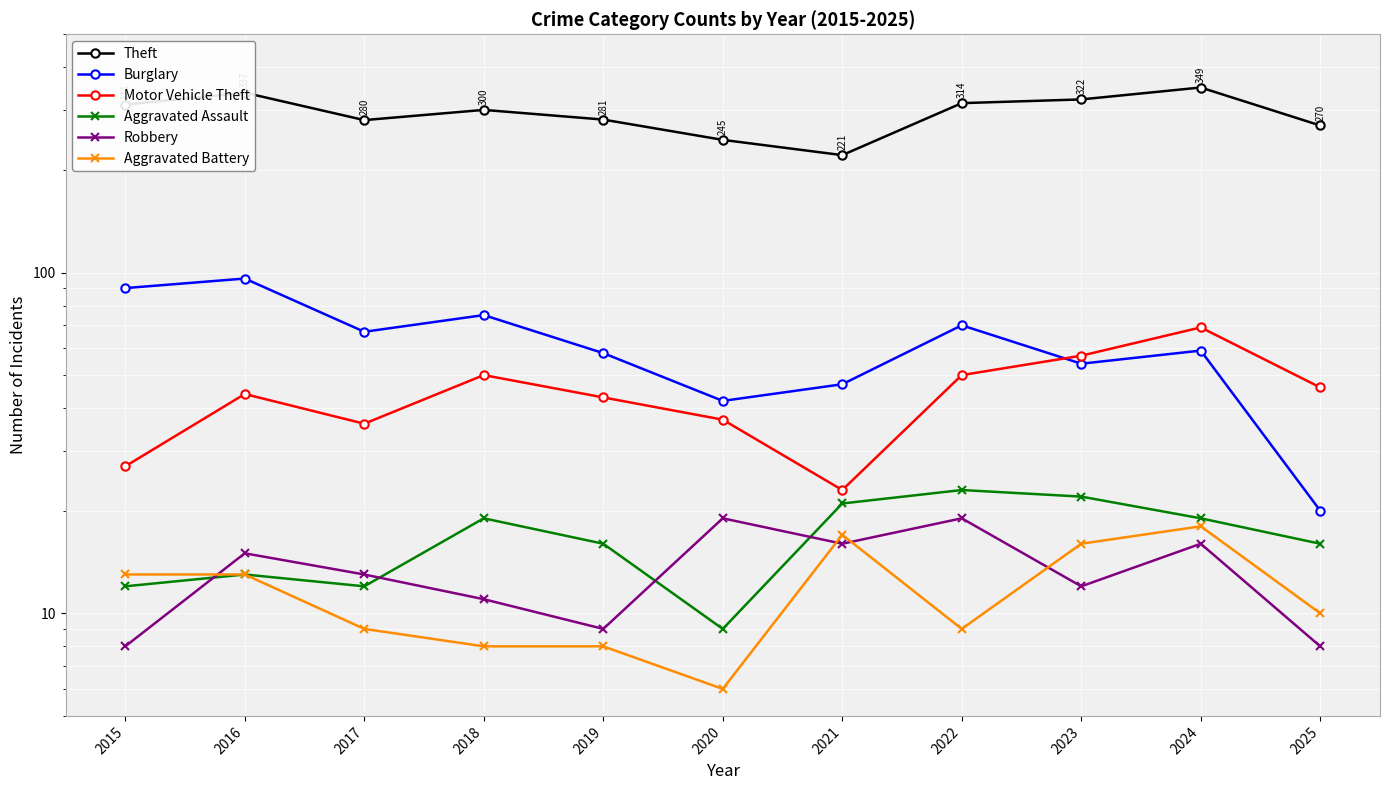

Reading right to left, extract all data points from this chart.

Theft: 2025=270	2024=349	2023=322	2022=314	2021=221	2020=245	2019=281	2018=300	2017=280	2016=337	2015=311
Burglary: 2025=20	2024=59	2023=54	2022=70	2021=47	2020=42	2019=58	2018=75	2017=67	2016=96	2015=90
Motor Vehicle Theft: 2025=46	2024=69	2023=57	2022=50	2021=23	2020=37	2019=43	2018=50	2017=36	2016=44	2015=27
Aggravated Assault: 2025=16	2024=19	2023=22	2022=23	2021=21	2020=9	2019=16	2018=19	2017=12	2016=13	2015=12
Robbery: 2025=8	2024=16	2023=12	2022=19	2021=16	2020=19	2019=9	2018=11	2017=13	2016=15	2015=8
Aggravated Battery: 2025=10	2024=18	2023=16	2022=9	2021=17	2020=6	2019=8	2018=8	2017=9	2016=13	2015=13